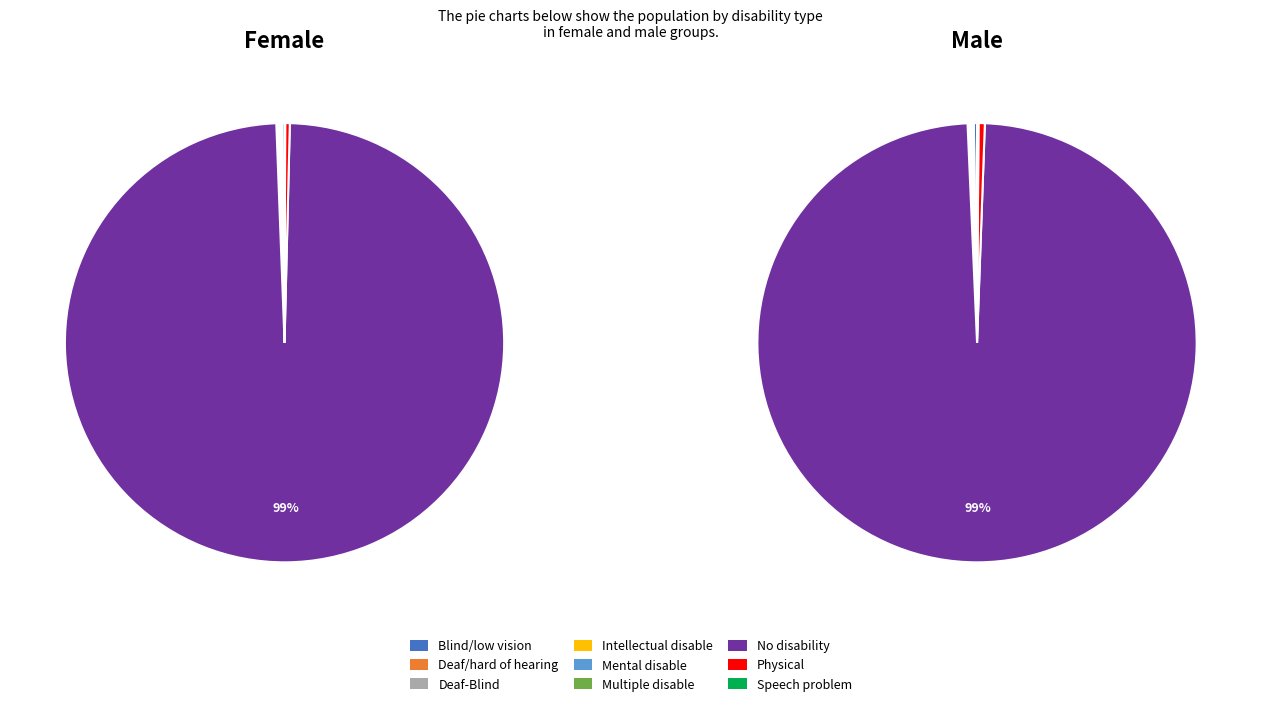

What portion of the pie excludes Intellectual disable?

99.9%